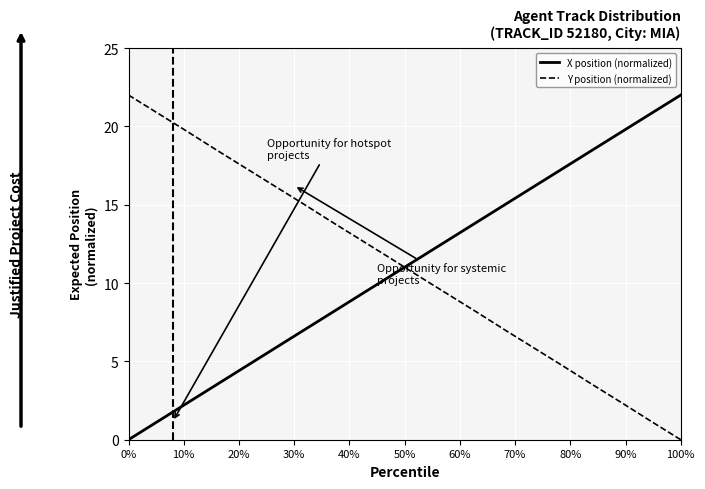

True or false: X position (normalized) and Y position (normalized) intersect in this chart.

True